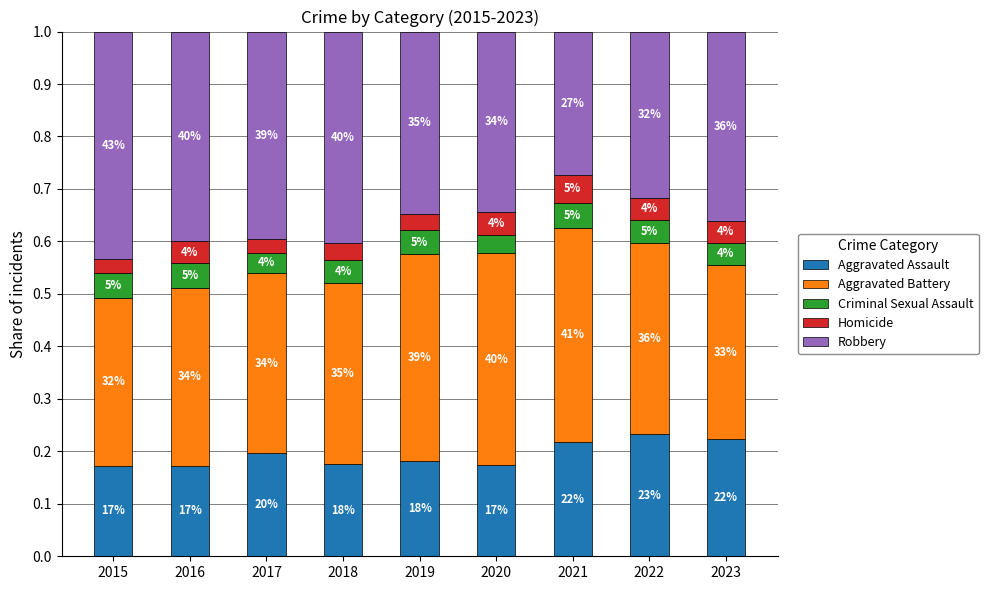

What are all the series names shown in the legend?

Aggravated Assault, Aggravated Battery, Criminal Sexual Assault, Homicide, Robbery